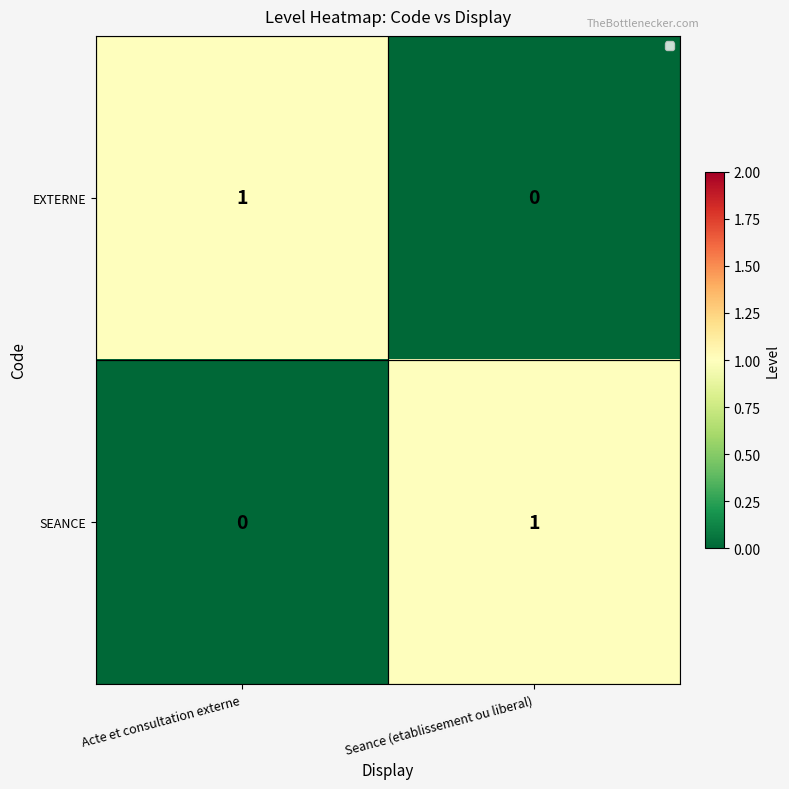

How many data points does each series have?

2